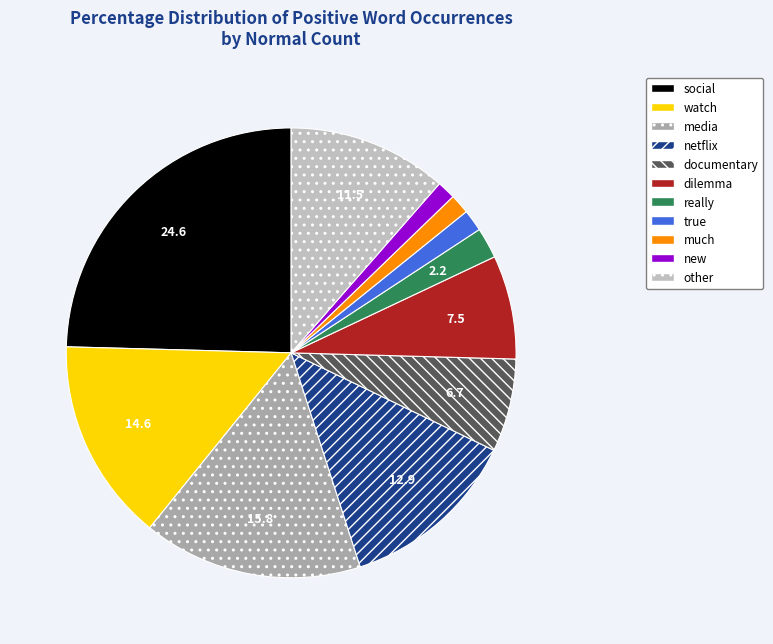

Is there a majority slice in this chart?

No